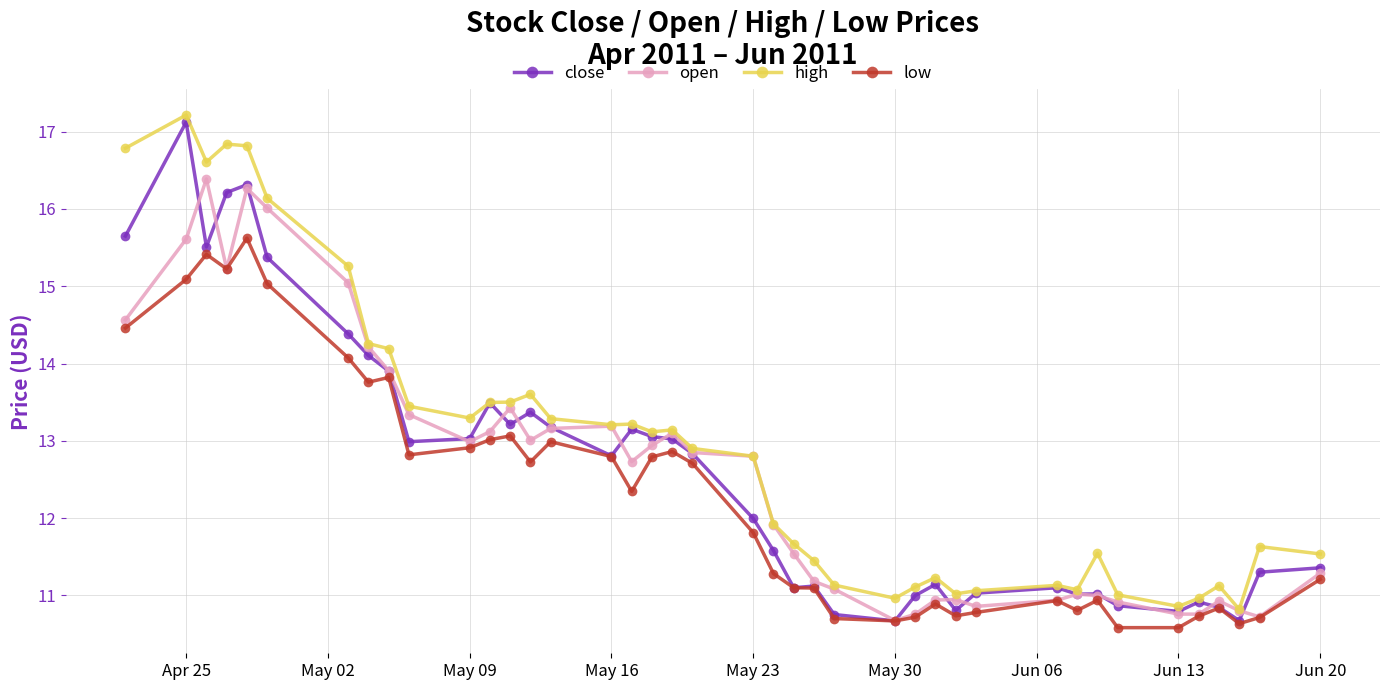

At how many categories does at least one series exceed 14?

9